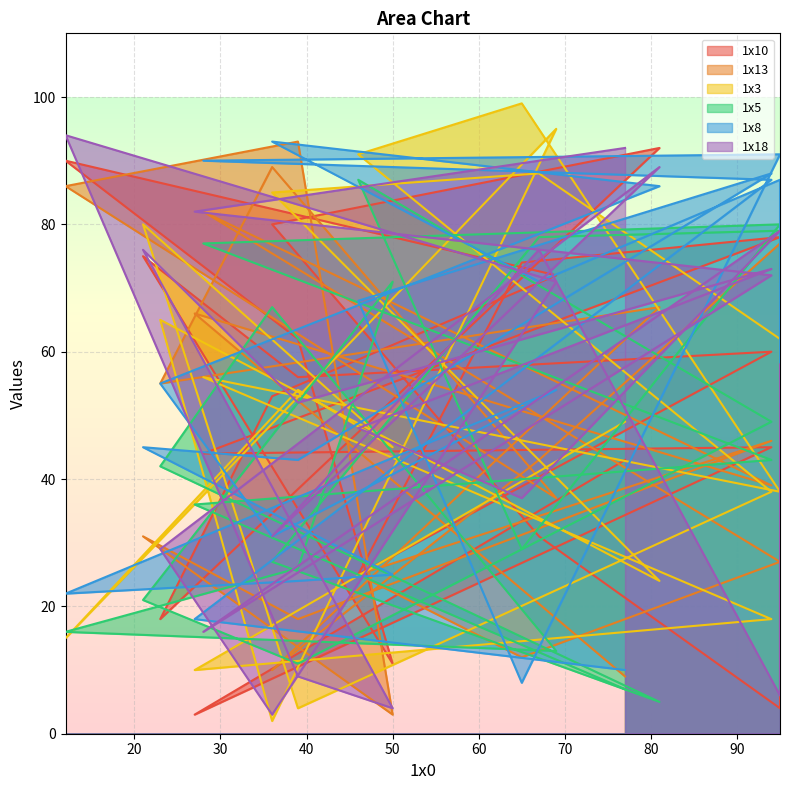

At how many categories does at least one series exceed 45?

21